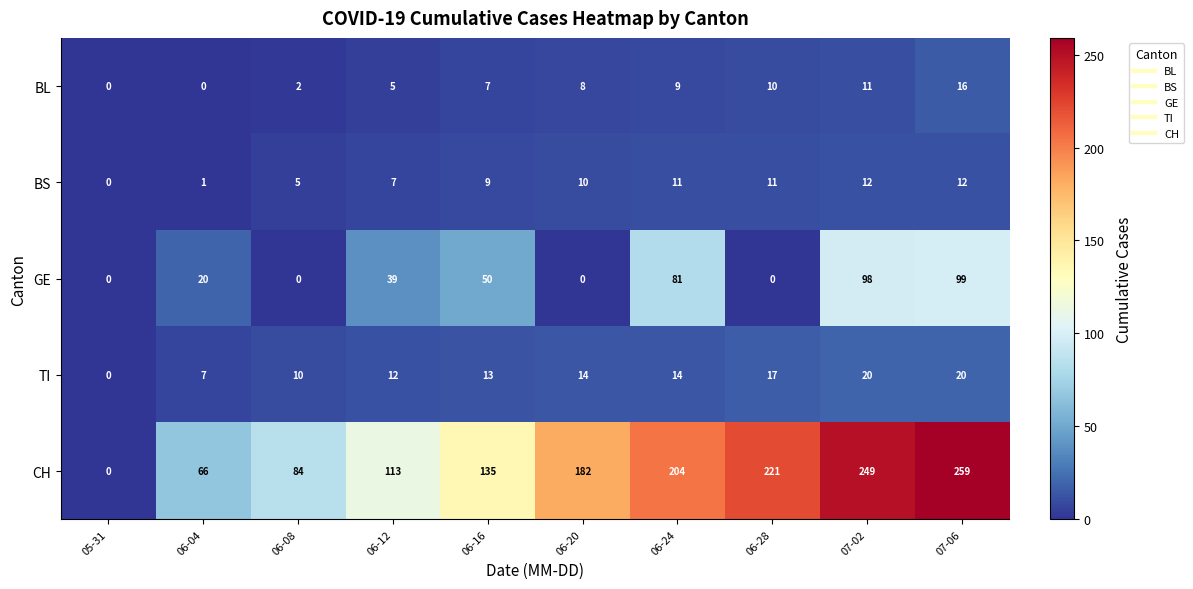

What is the difference between the highest and lowest values at 06-24?

195